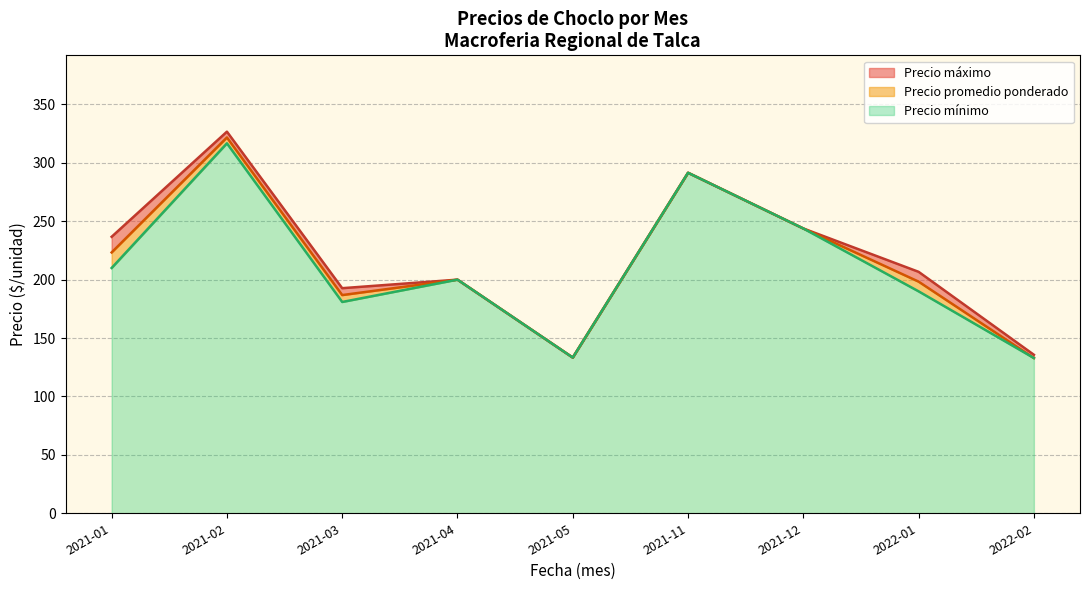

What is the maximum value for Precio mínimo?

316.7